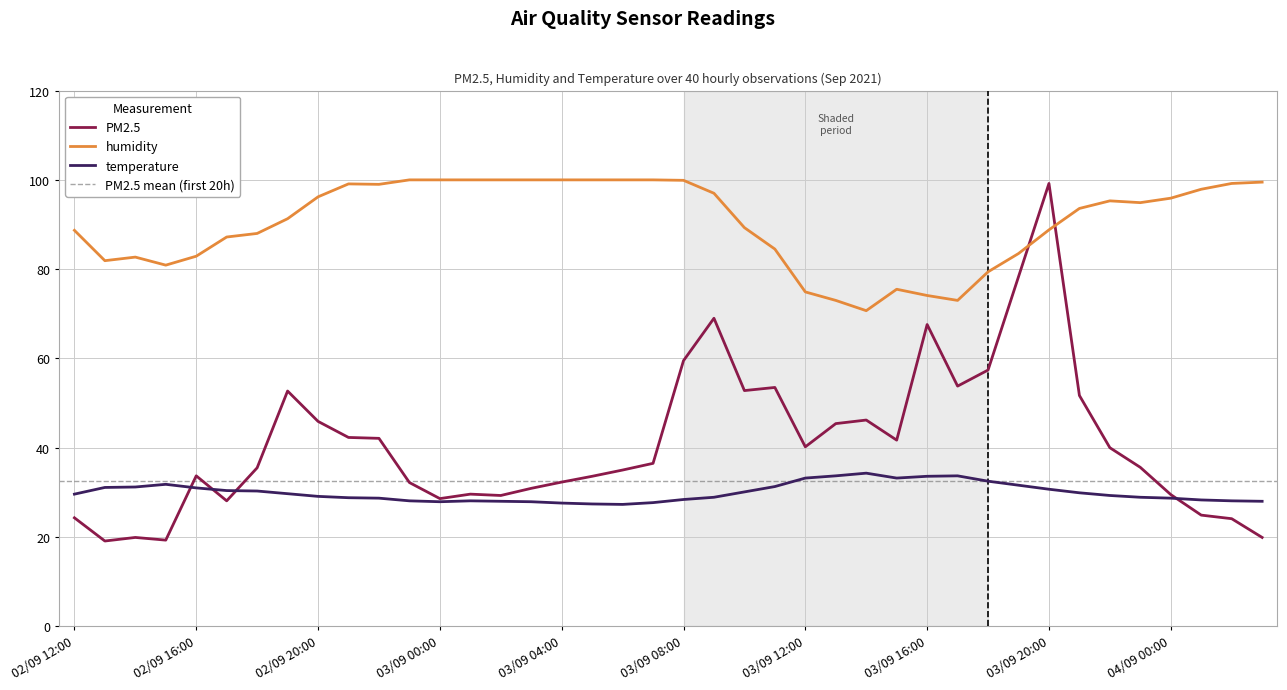

Which series has the largest total across all categories?

humidity